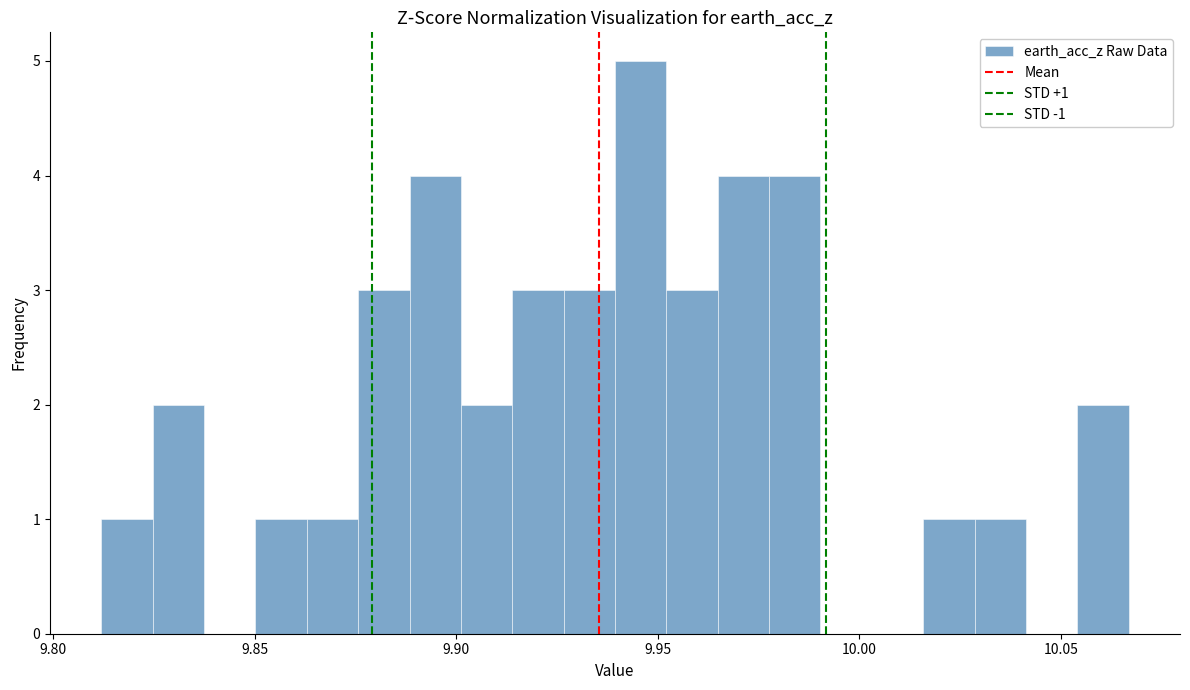

Read against the x-axis, roughly where is the centre of the tallest bar?

9.945